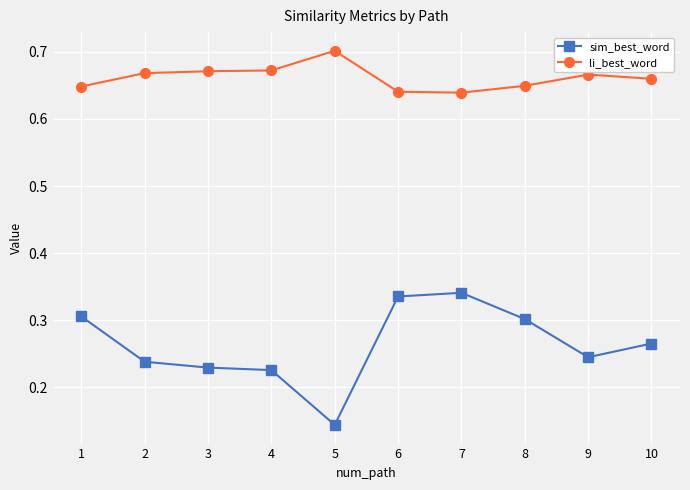

List the series in order of their overall mean, lowest first.

sim_best_word, li_best_word